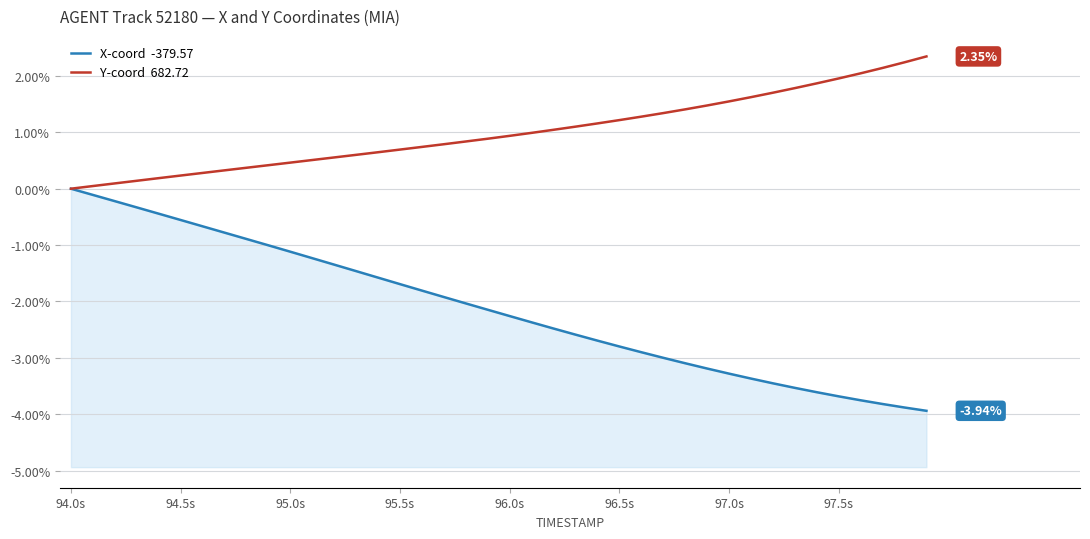

At how many categories does at least one series exceed -2?

40